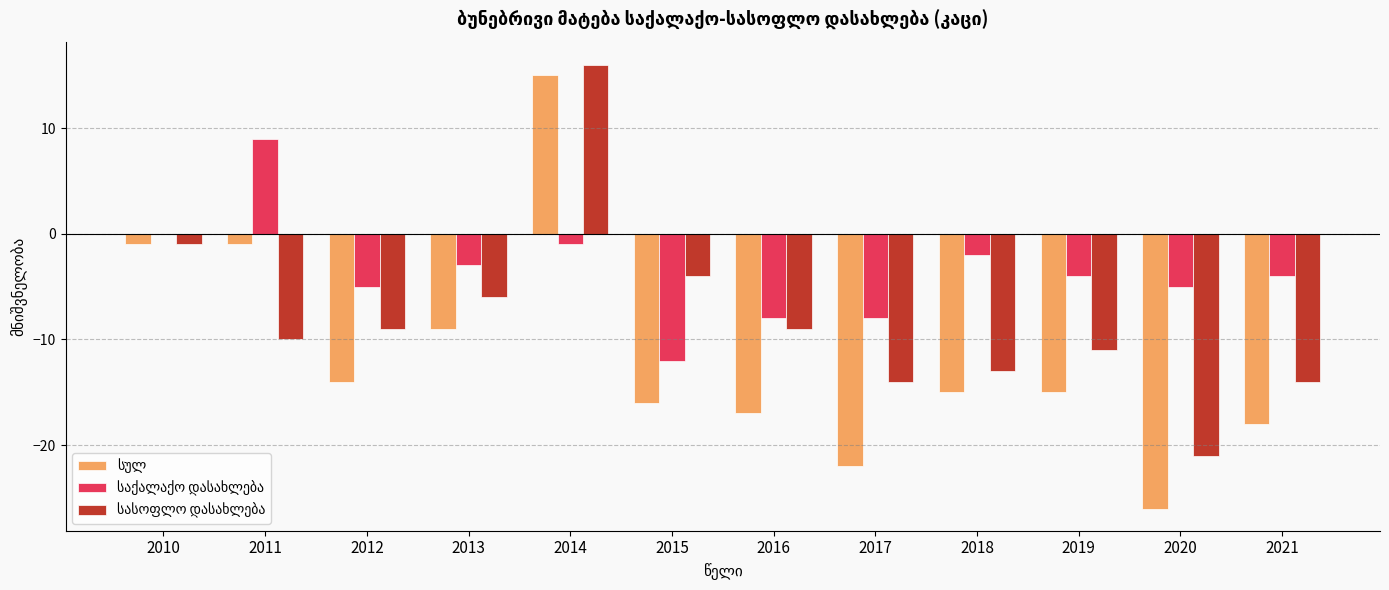

What is the maximum value shown in the chart?

16